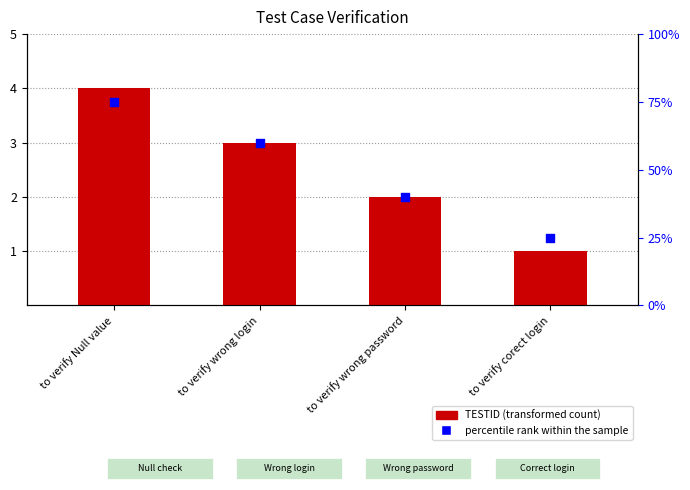

Which series contains the highest Y value?

percentile rank within the sample